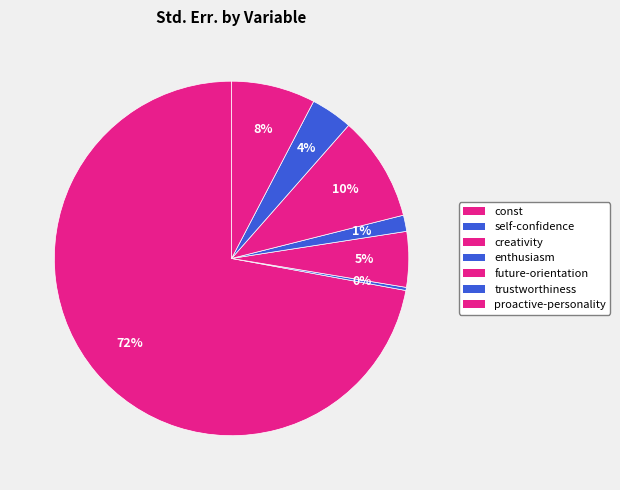

Approximately how many times larger is the value at trustworthiness compared to future-orientation?

0.4